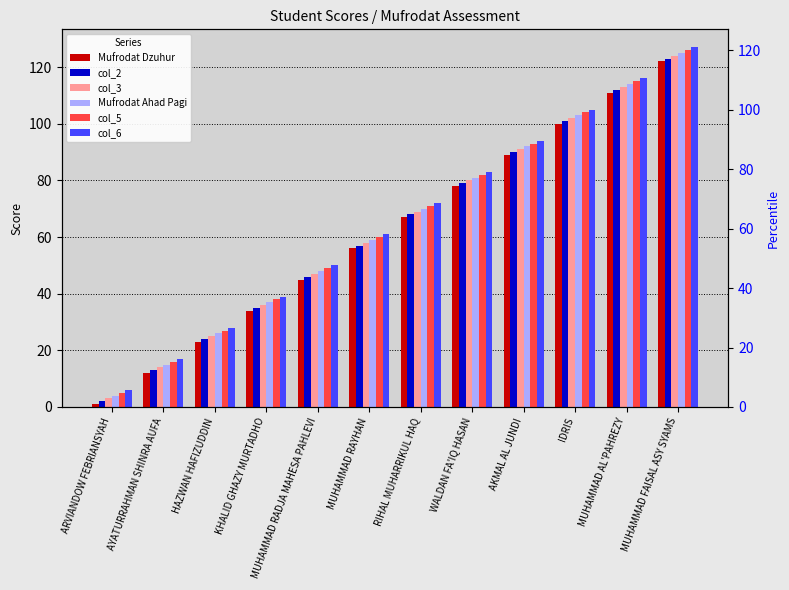

What is the value of the col_5 bar at the 7th from the left?

71